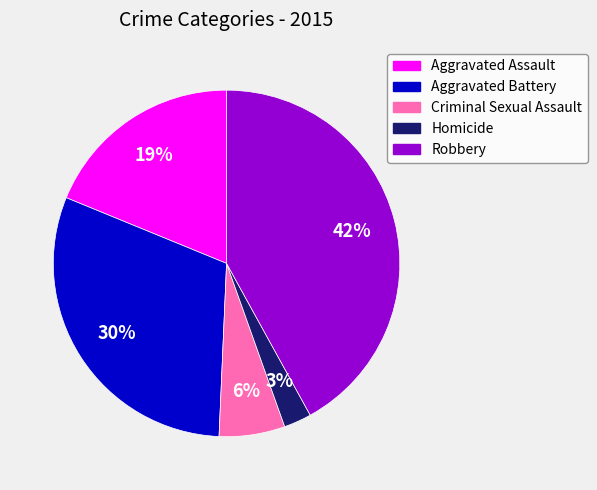

Rank the categories by value from lowest to highest.

Homicide, Criminal Sexual Assault, Aggravated Assault, Aggravated Battery, Robbery